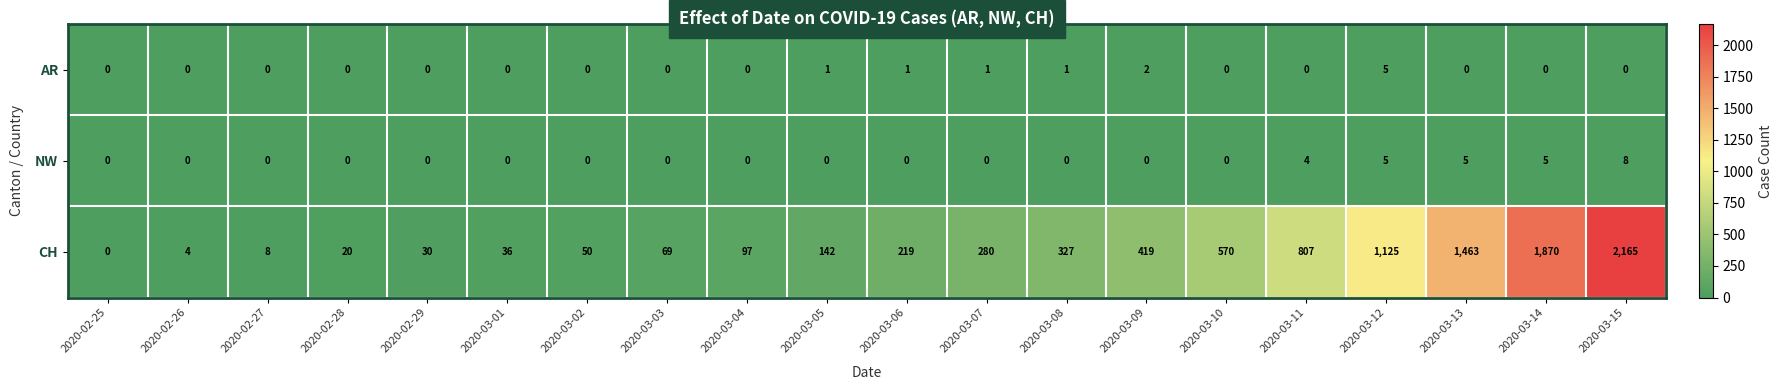

The value of CH at 2020-03-10 is 124. True or false?

False